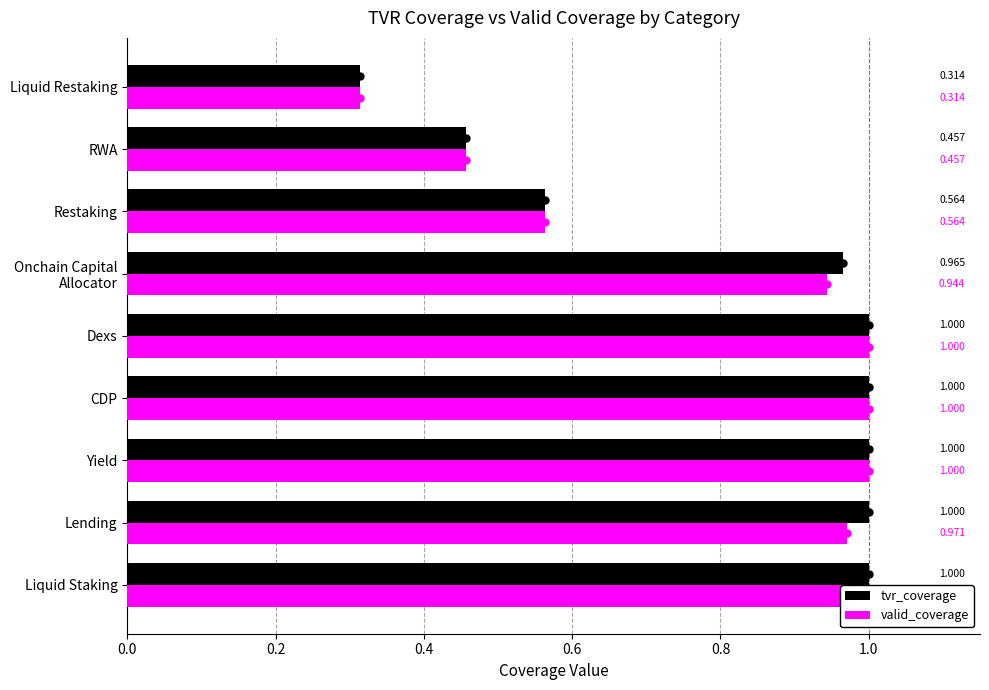

The value of valid_coverage at Dexs is 1.0. True or false?

True